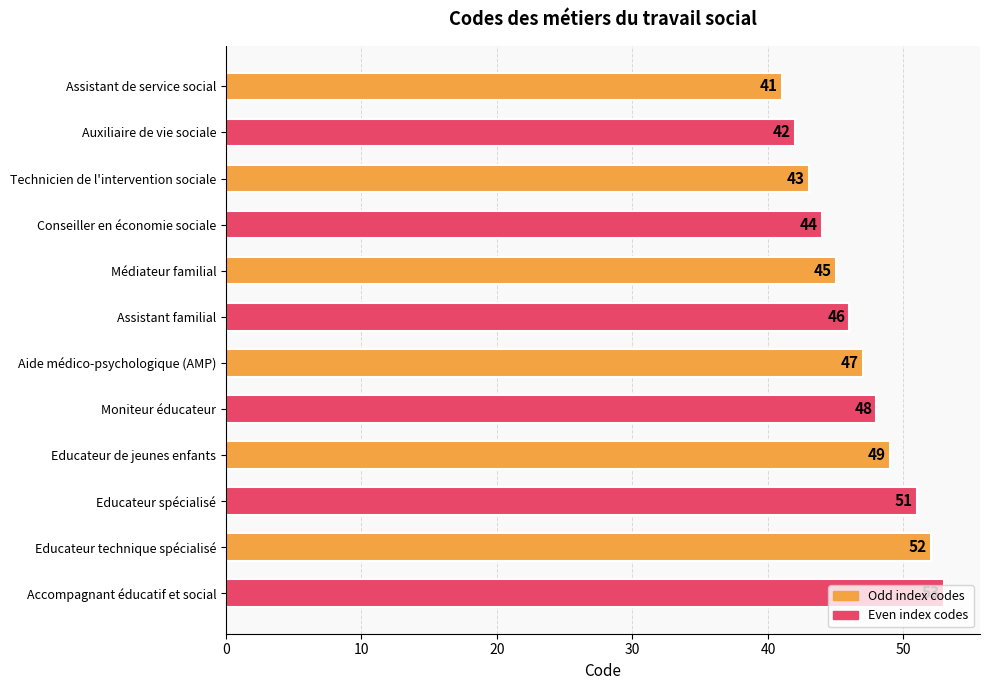

What is the change in value from Médiateur familial to Assistant familial?

+1